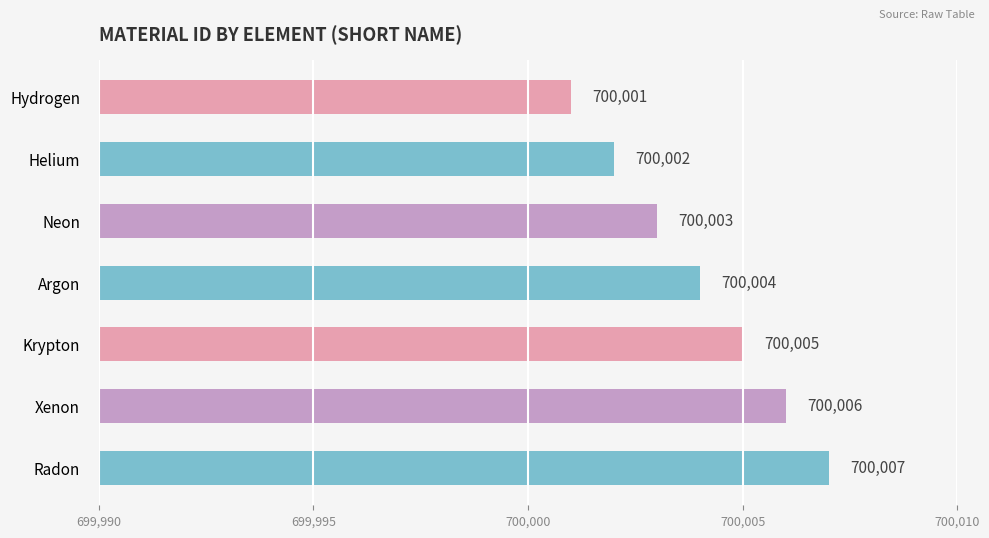

Reading bottom to top, what are all the values shown in this chart?

700007	700006	700005	700004	700003	700002	700001